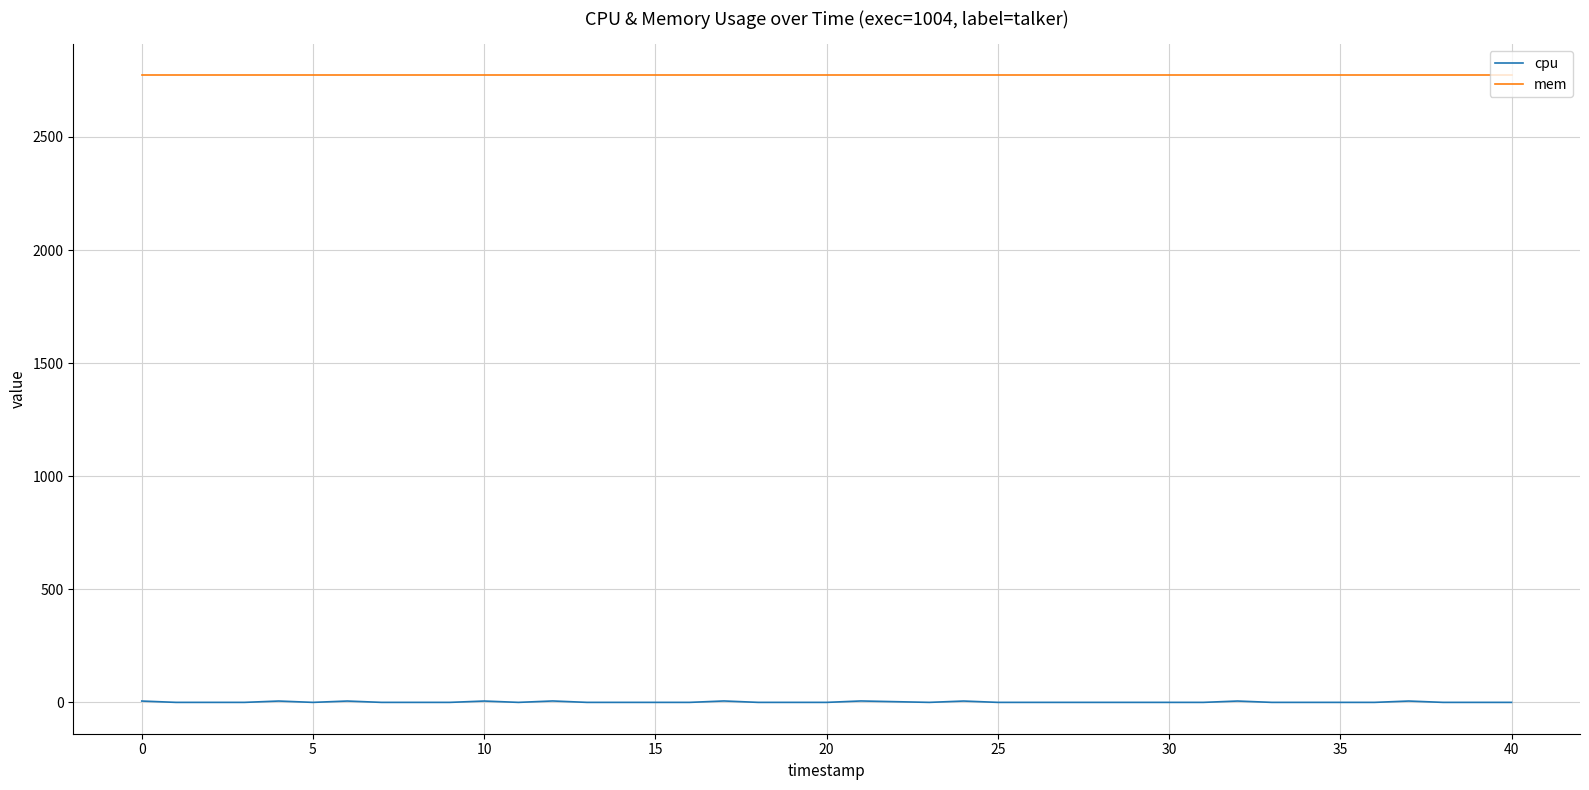

What is the lowest value of the mem series?

2772.0